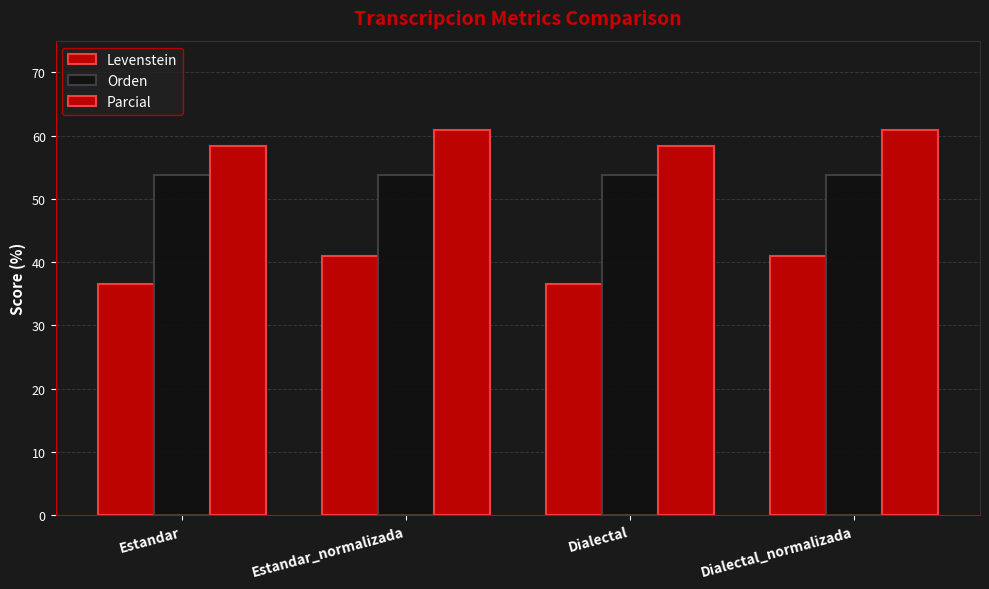

What is the highest value of the Parcial series?

60.9